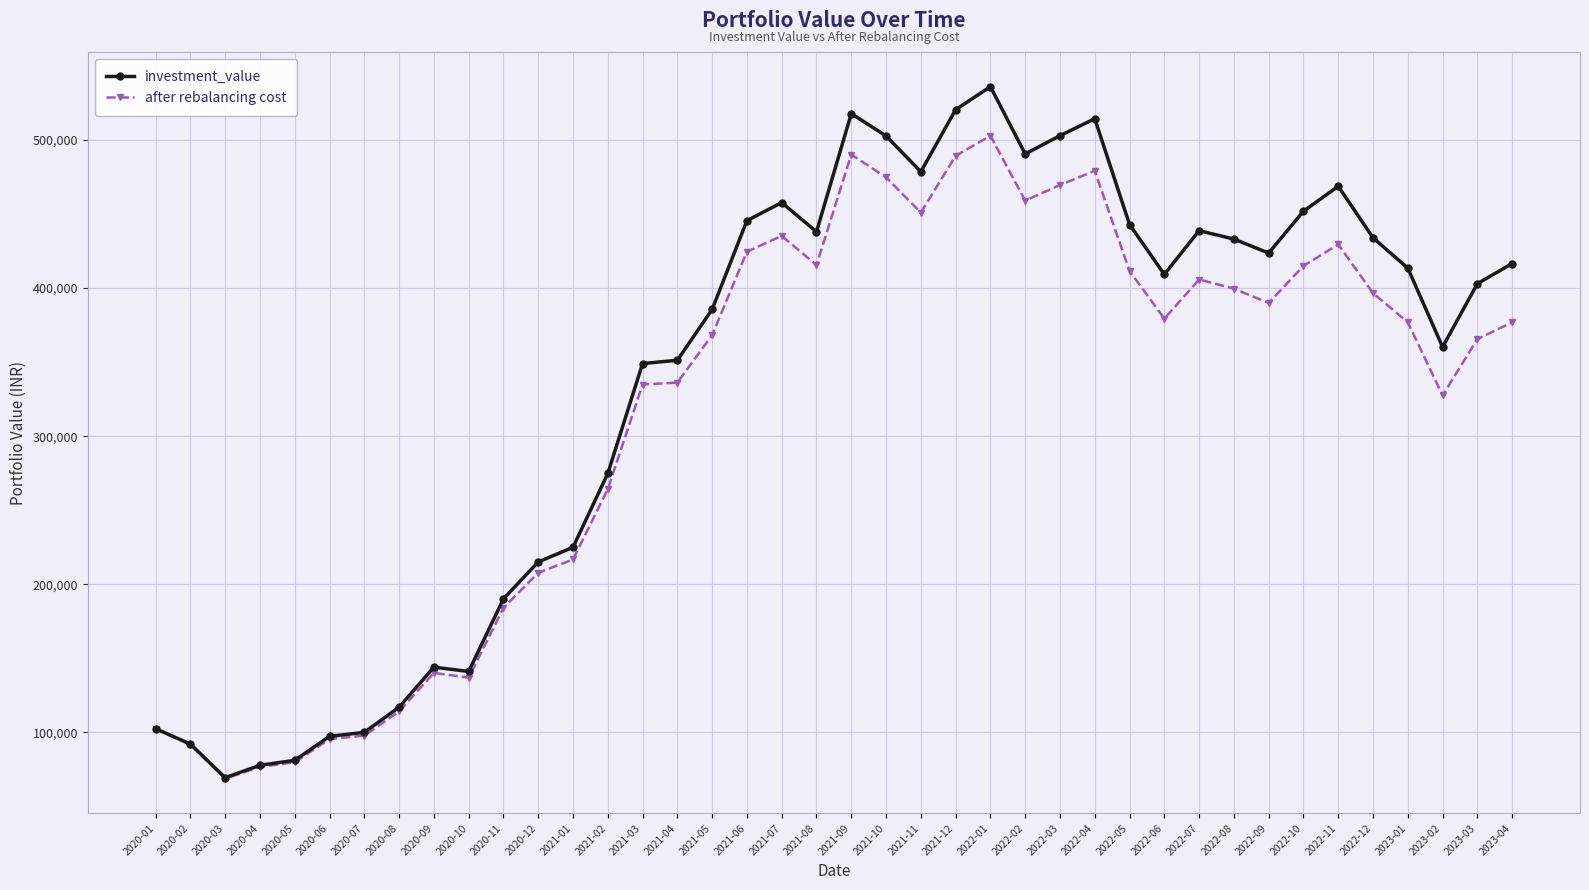

What is the difference between the after rebalancing cost values at 2020-01 and 2021-09?

388095.5